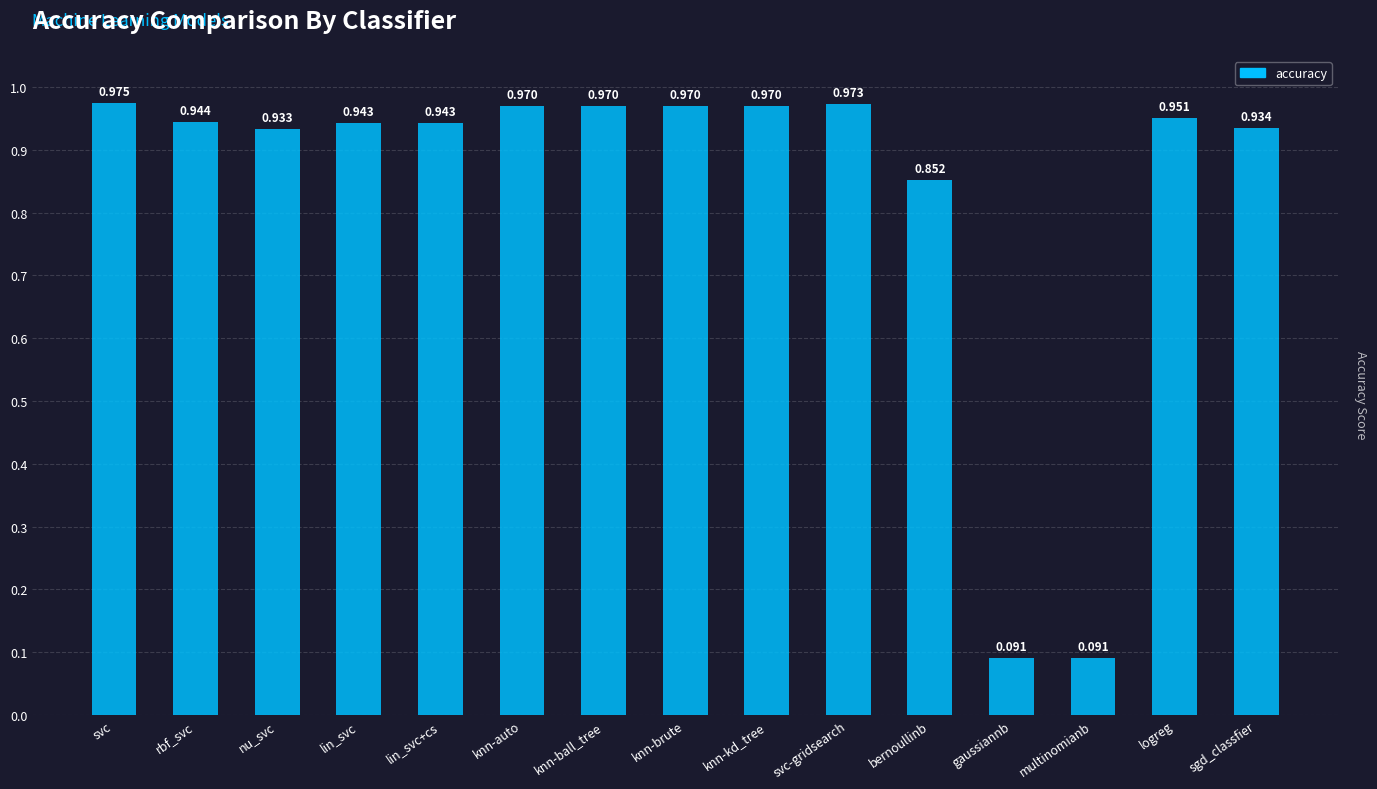

Which category has the highest value across all series?

svc